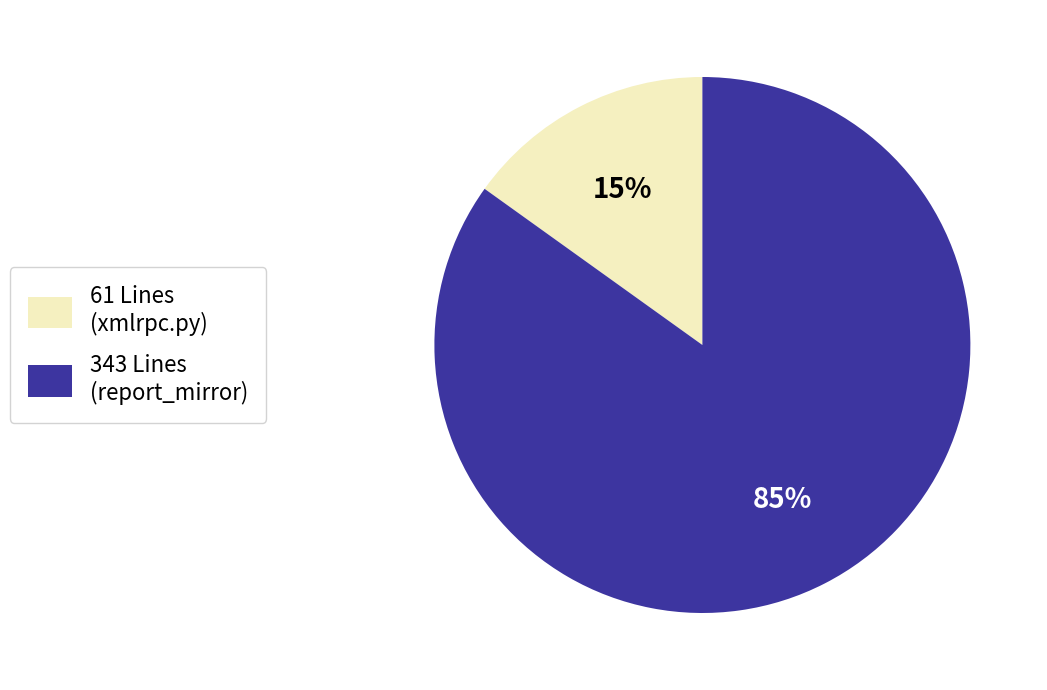

To the nearest percent, what is the average slice percentage?

50%